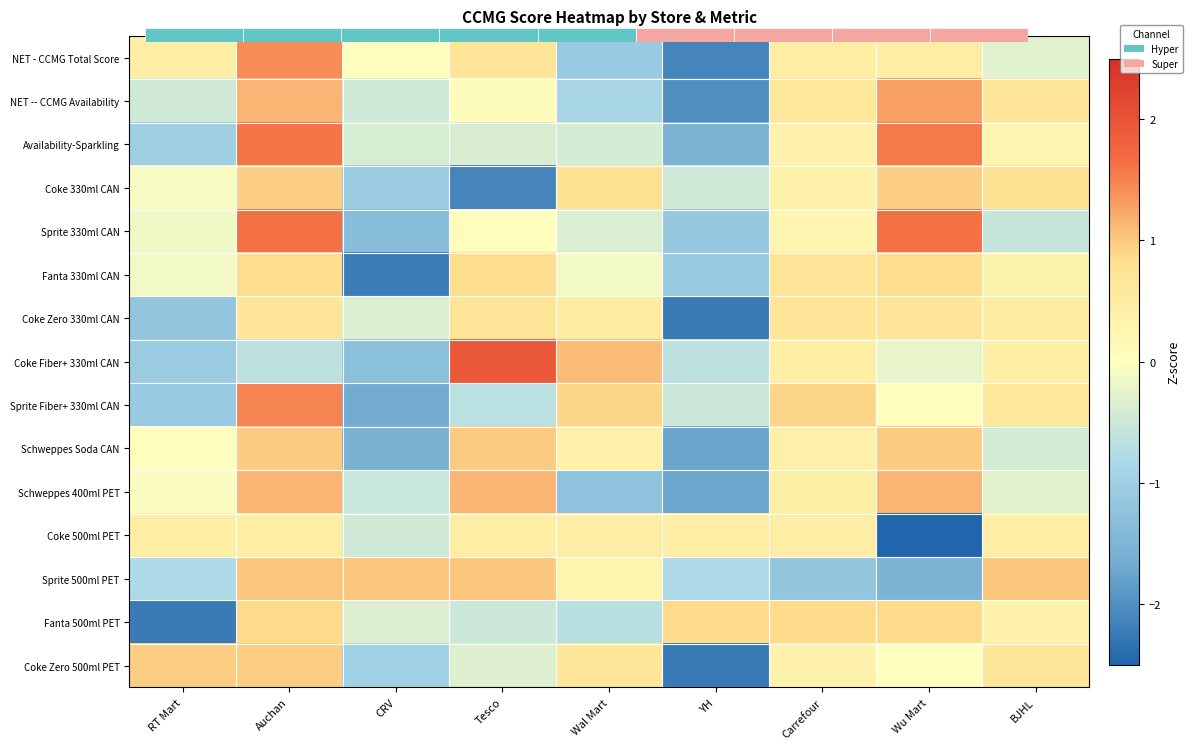

Which has a higher value, YH or Wu Mart?

Wu Mart